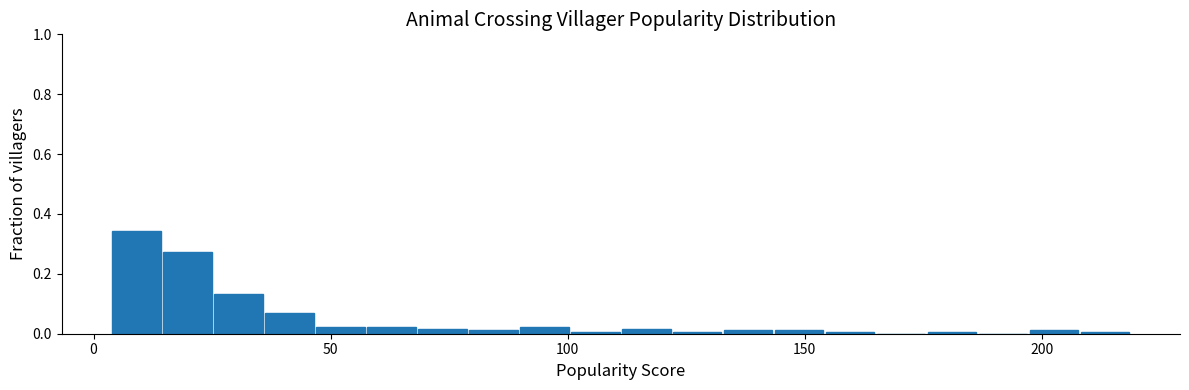

Read against the x-axis, roughly where is the centre of the tallest bar?

10